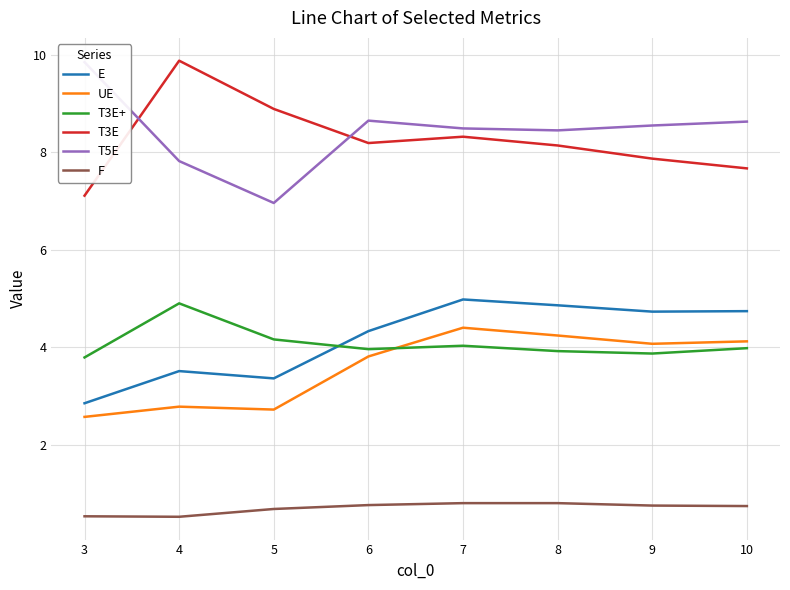

What is the difference between the highest and lowest values at 6?

7.9